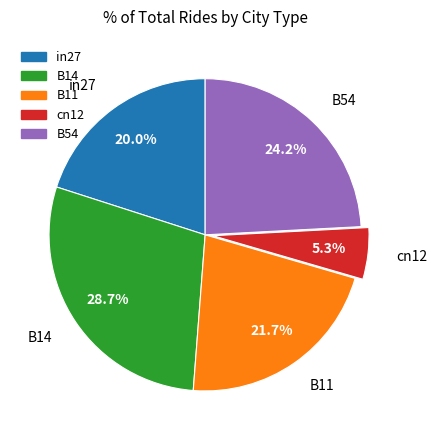

Which category has the smallest portion of the pie?

cn12